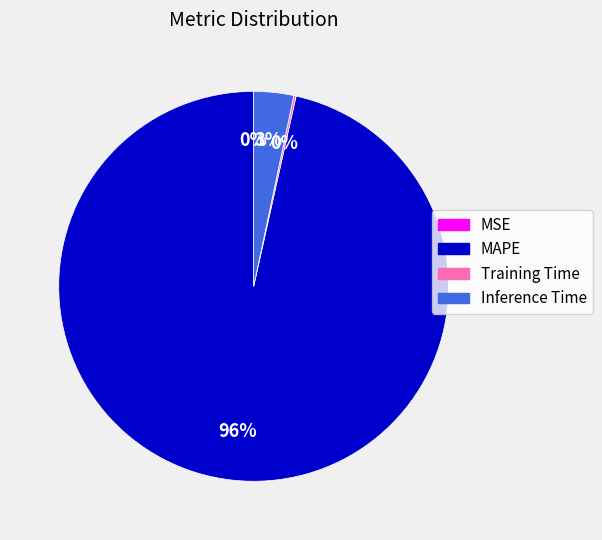

Which category has the biggest portion of the pie?

MAPE